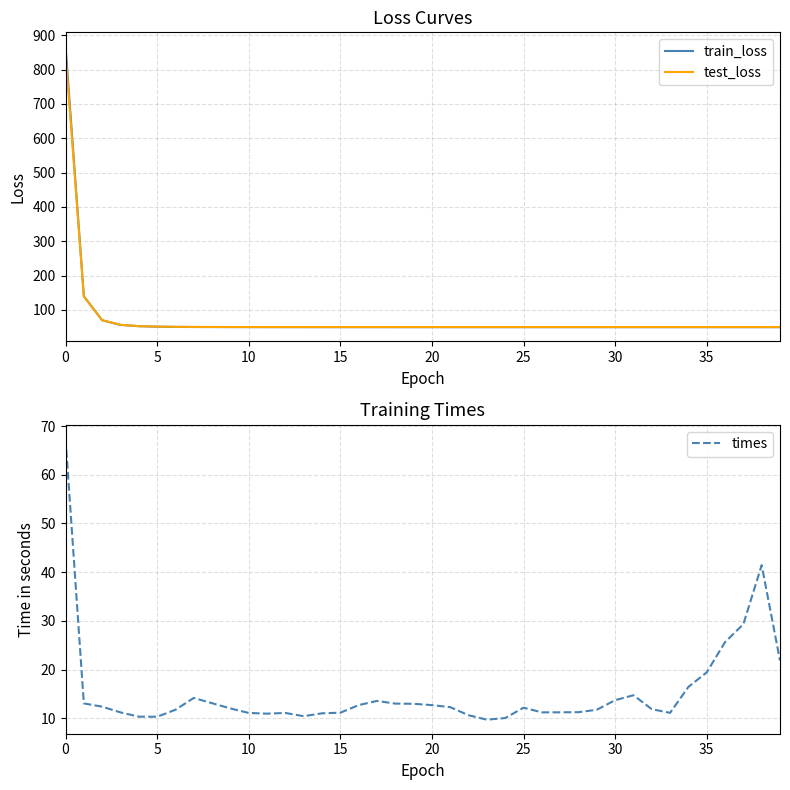

What is the greatest value displayed?

867.5